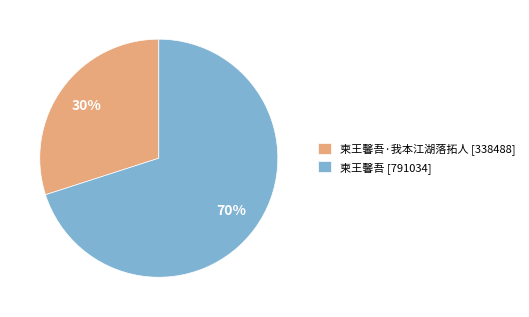

To the nearest percent, what portion does 柬王馨吾·我本江湖落拓人 [338488] represent?

30%